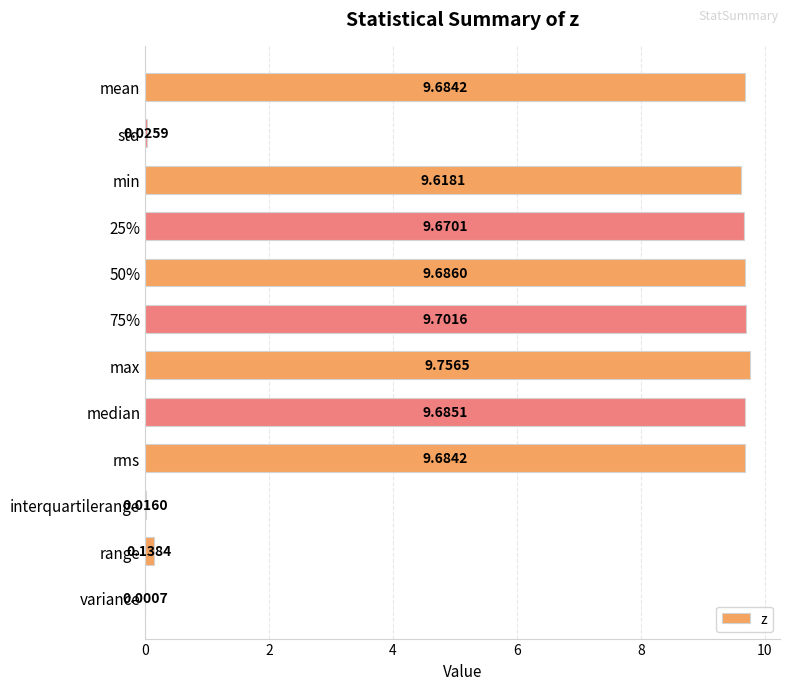

How many data points are above 9?

8